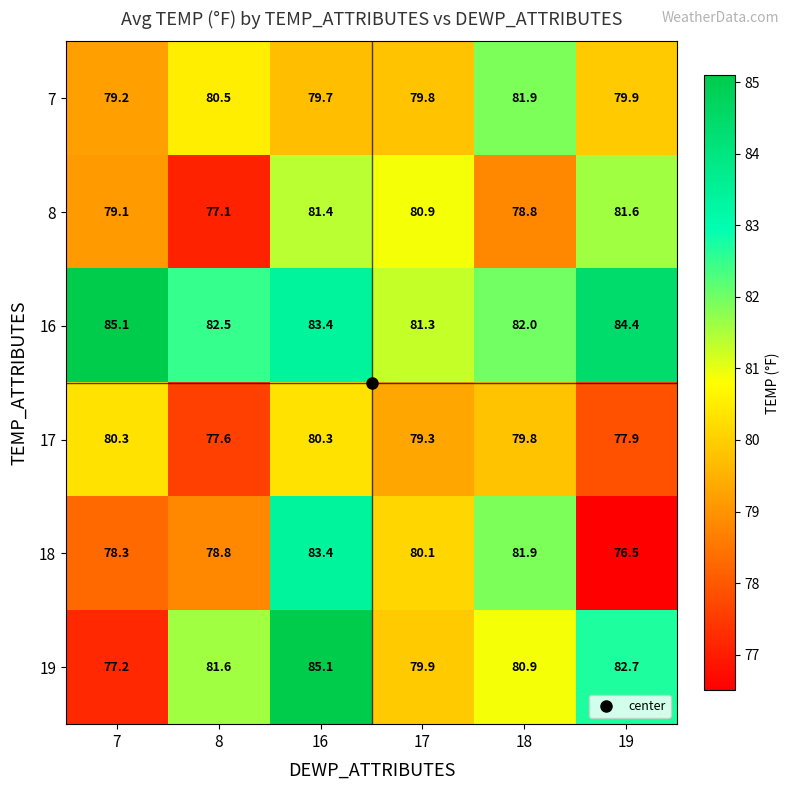

What is the lowest value of the 17 series?

77.6